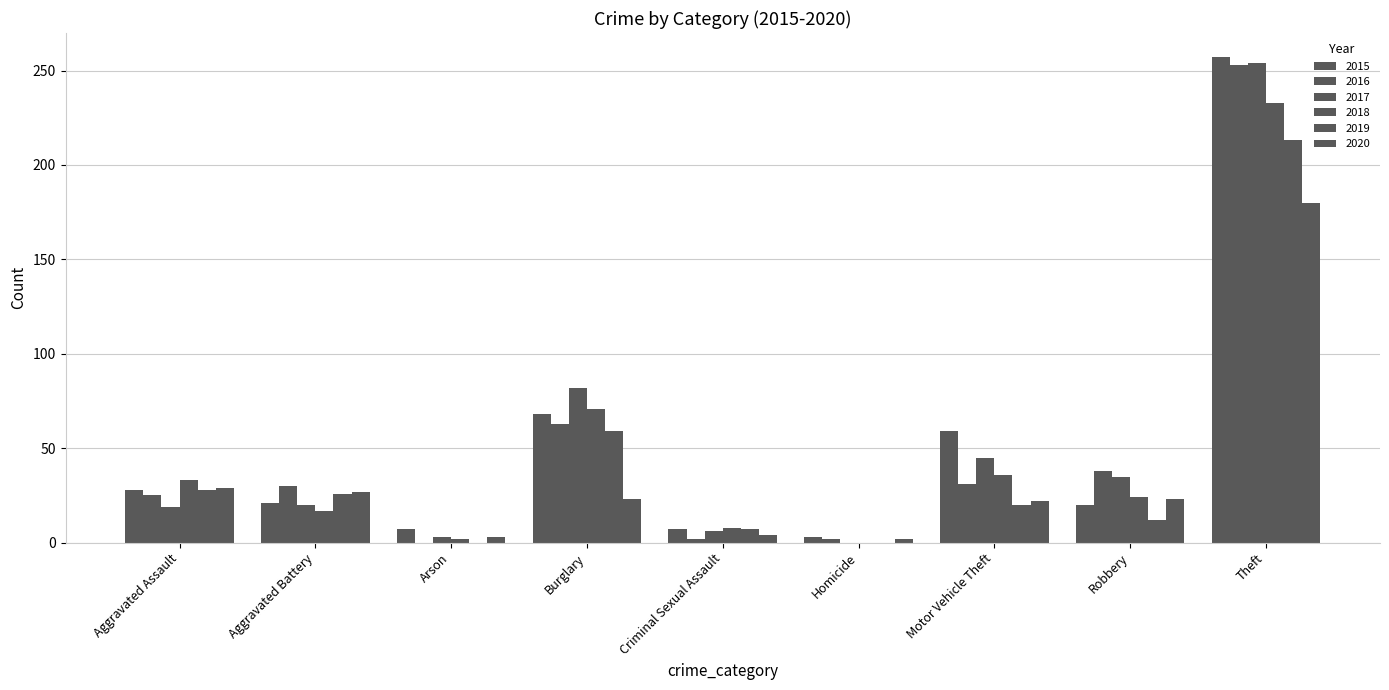

Is it true that 2017 equals 3 at Arson?

True